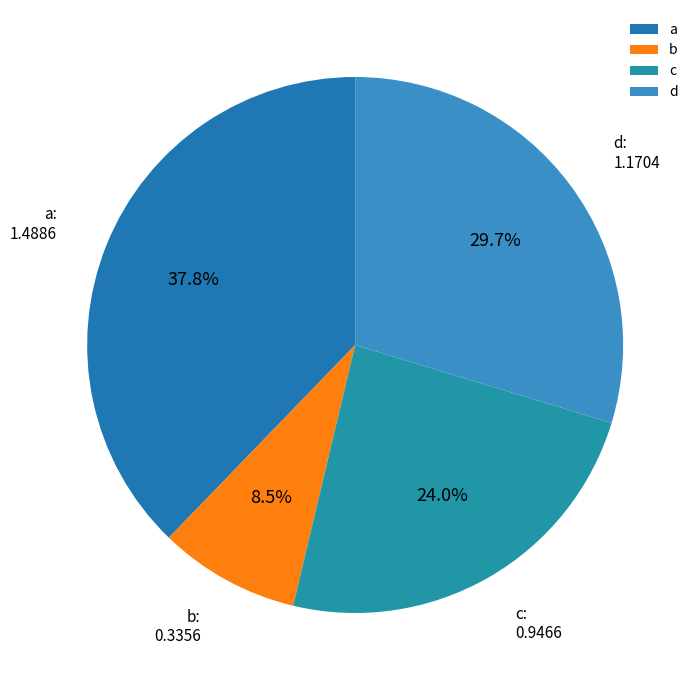

Does c account for over 50% of the chart?

No